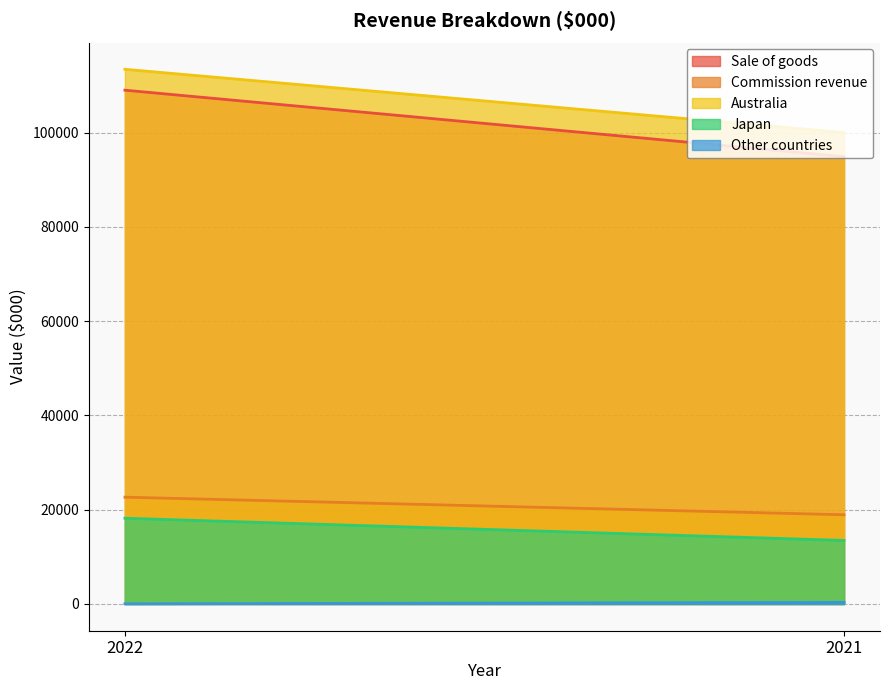

Which category has the highest value in the Commission revenue series?

2022